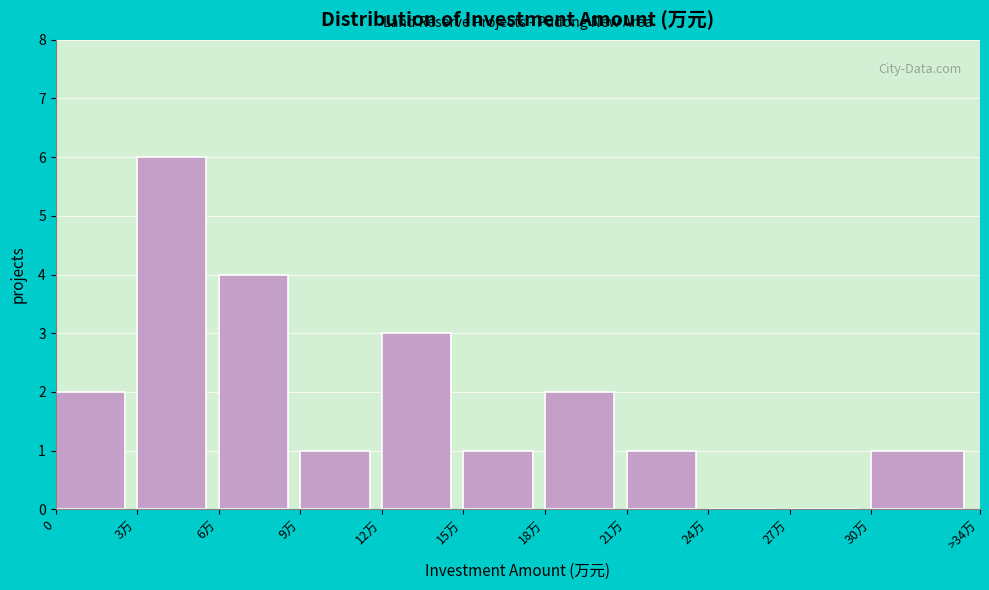

Reading left to right, extract all data points from this chart.

0=2	3万=6	6万=4	9万=1	12万=3	15万=1	18万=2	21万=1	24万=0	27万=0	30万=1